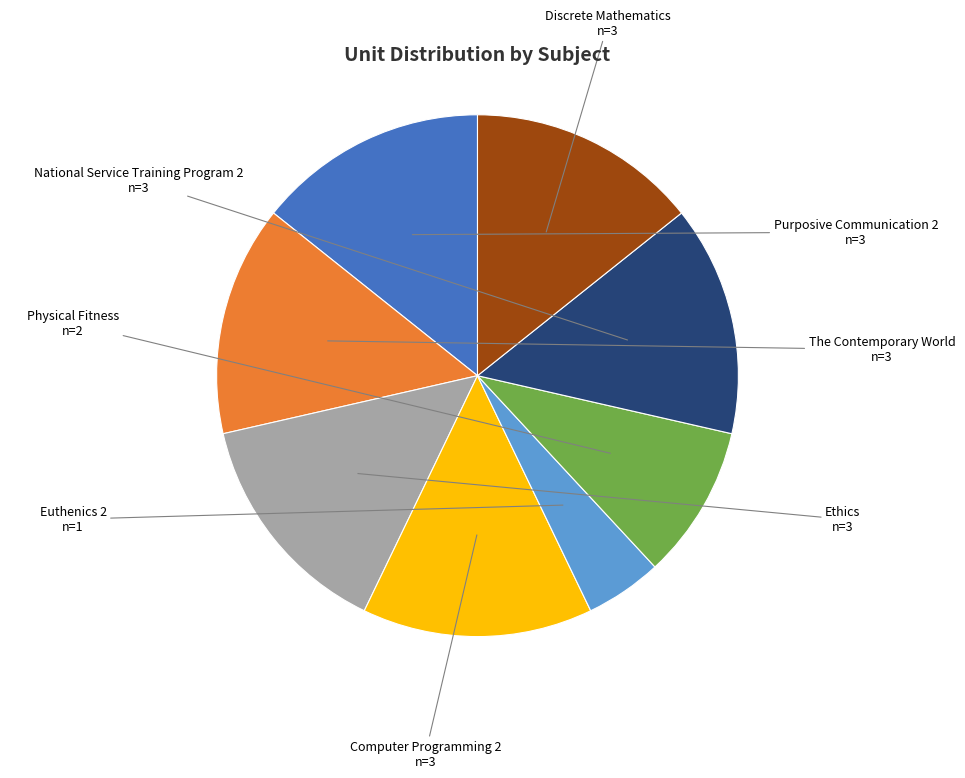

Does any single category account for the majority?

No